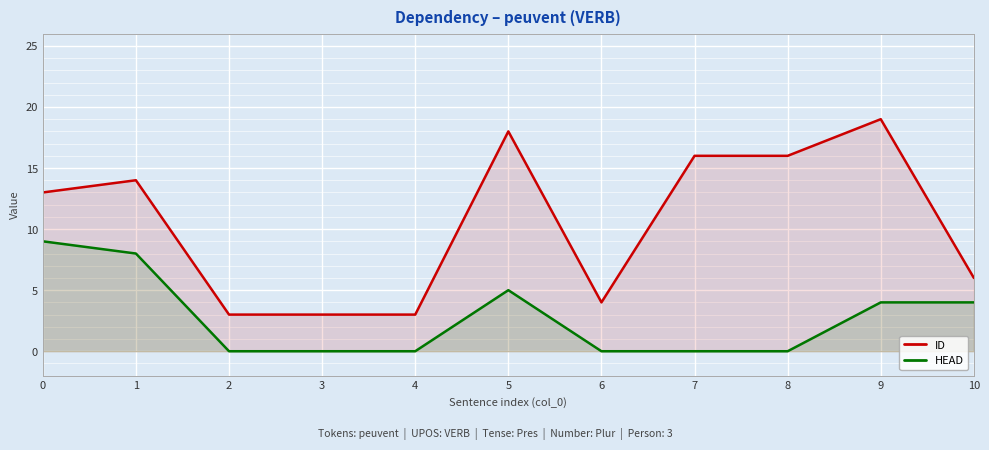

Which series has the largest total across all categories?

ID